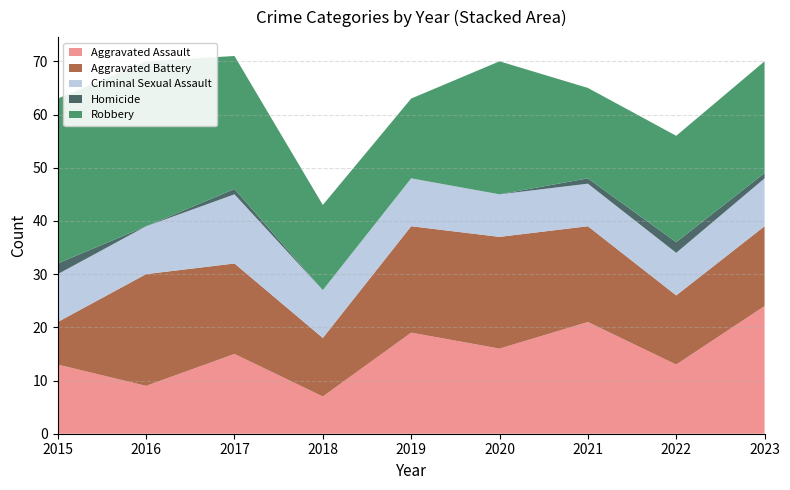

Reading left to right, transcribe all the data shown in this chart.

Aggravated Assault: 2015=13	2016=9	2017=15	2018=7	2019=19	2020=16	2021=21	2022=13	2023=24
Aggravated Battery: 2015=8	2016=21	2017=17	2018=11	2019=20	2020=21	2021=18	2022=13	2023=15
Criminal Sexual Assault: 2015=9	2016=9	2017=13	2018=9	2019=9	2020=8	2021=8	2022=8	2023=9
Homicide: 2015=2	2016=0	2017=1	2018=0	2019=0	2020=0	2021=1	2022=2	2023=1
Robbery: 2015=31	2016=31	2017=25	2018=16	2019=15	2020=25	2021=17	2022=20	2023=21